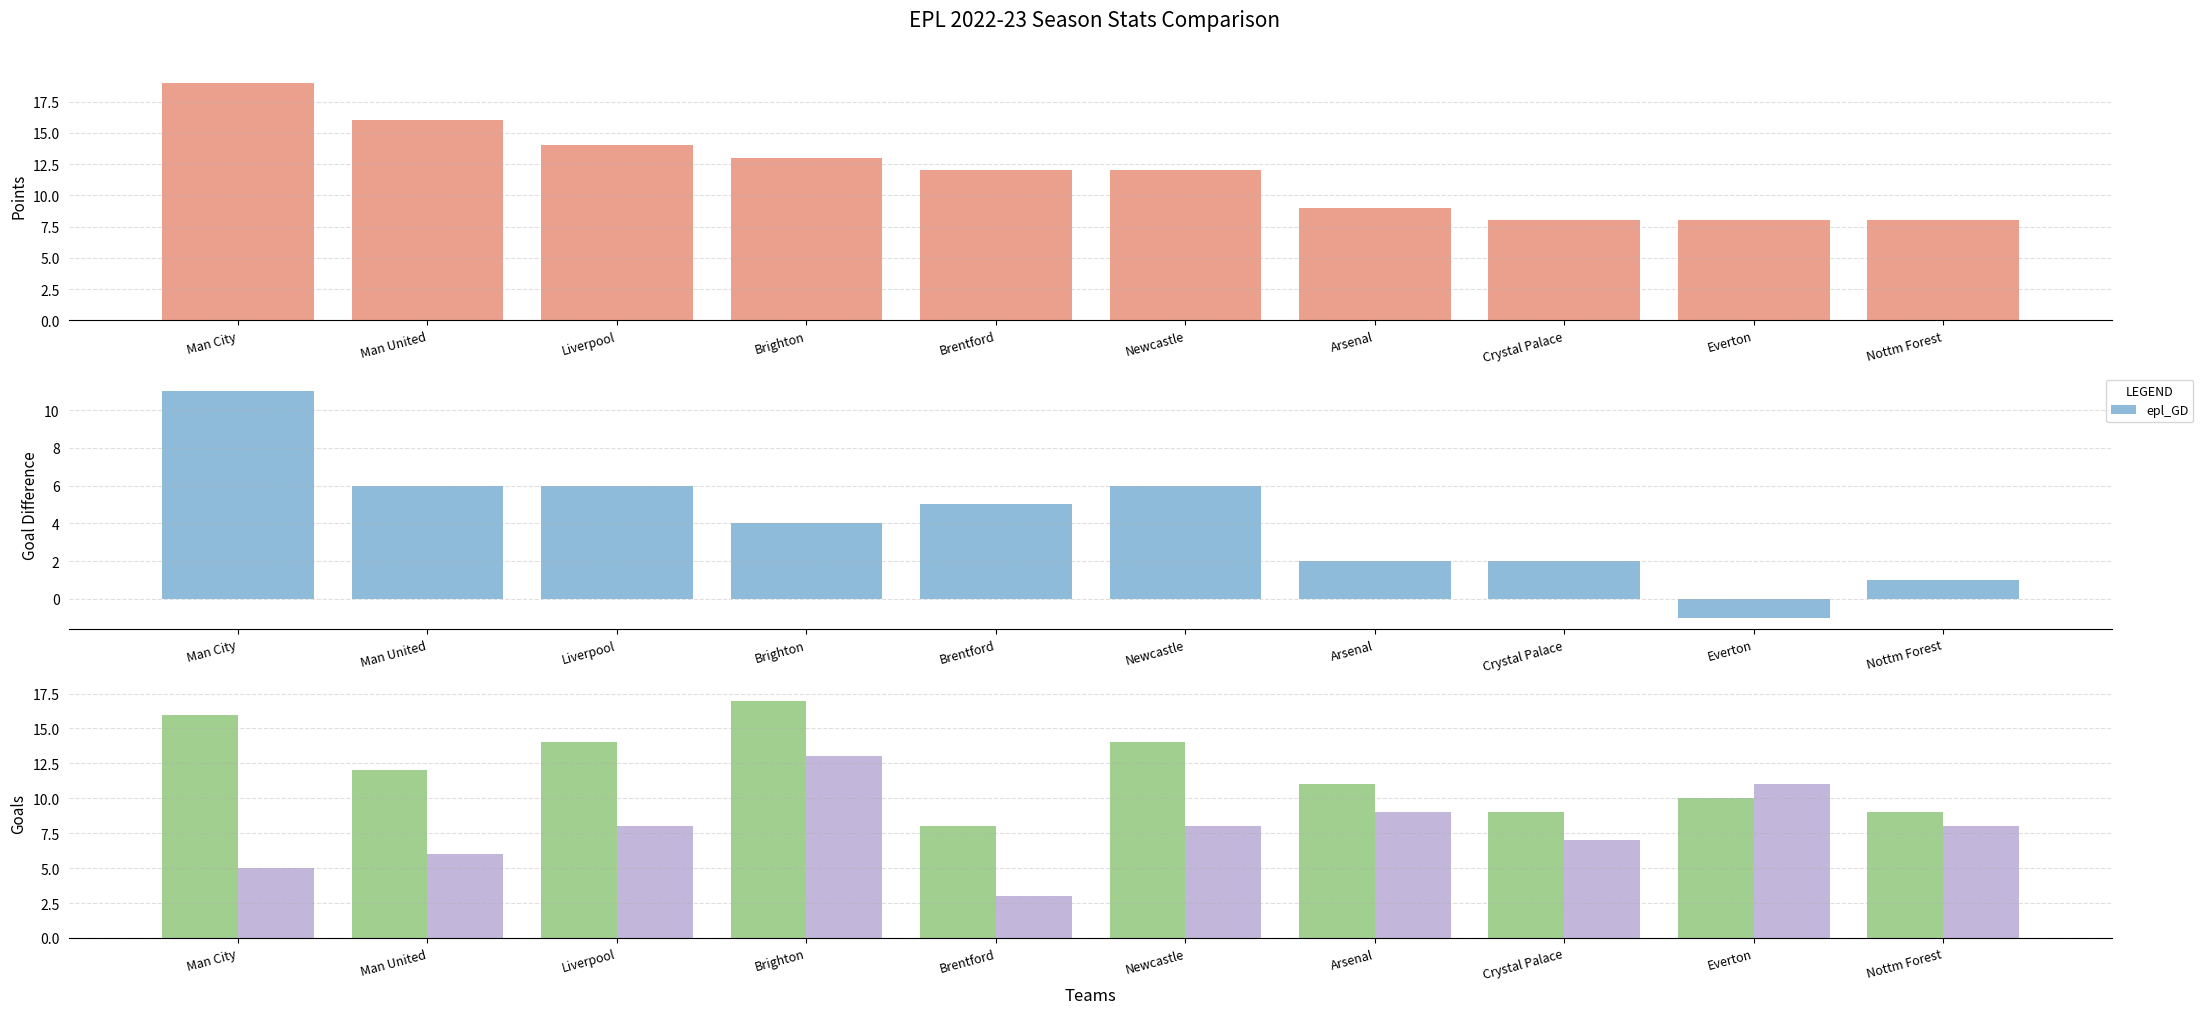

How many bars are there in total?

40